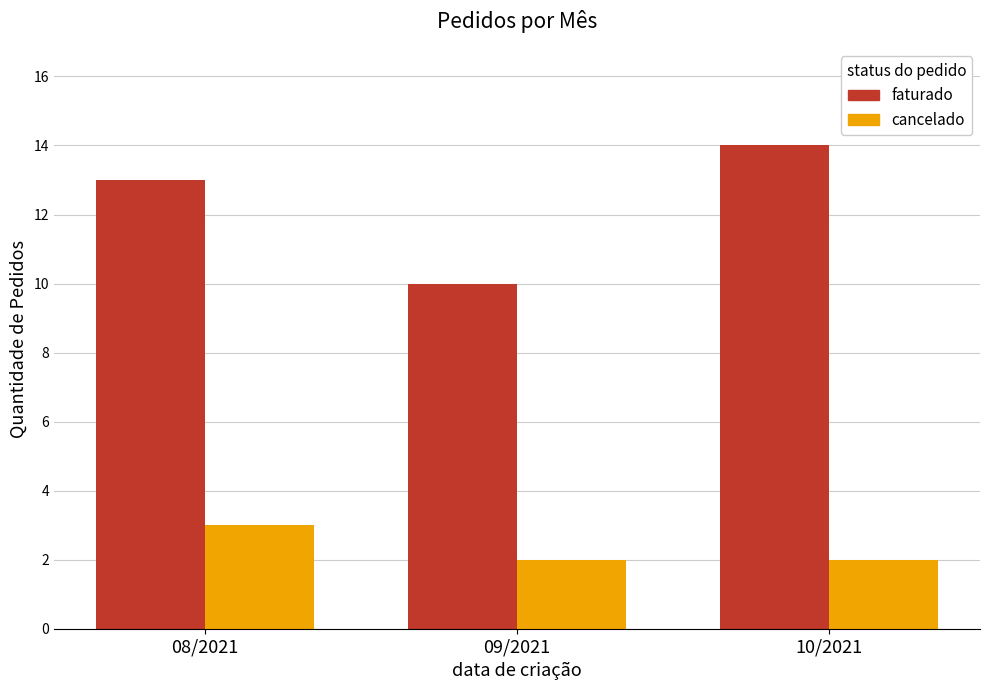

What is the sum of all faturado values?

37